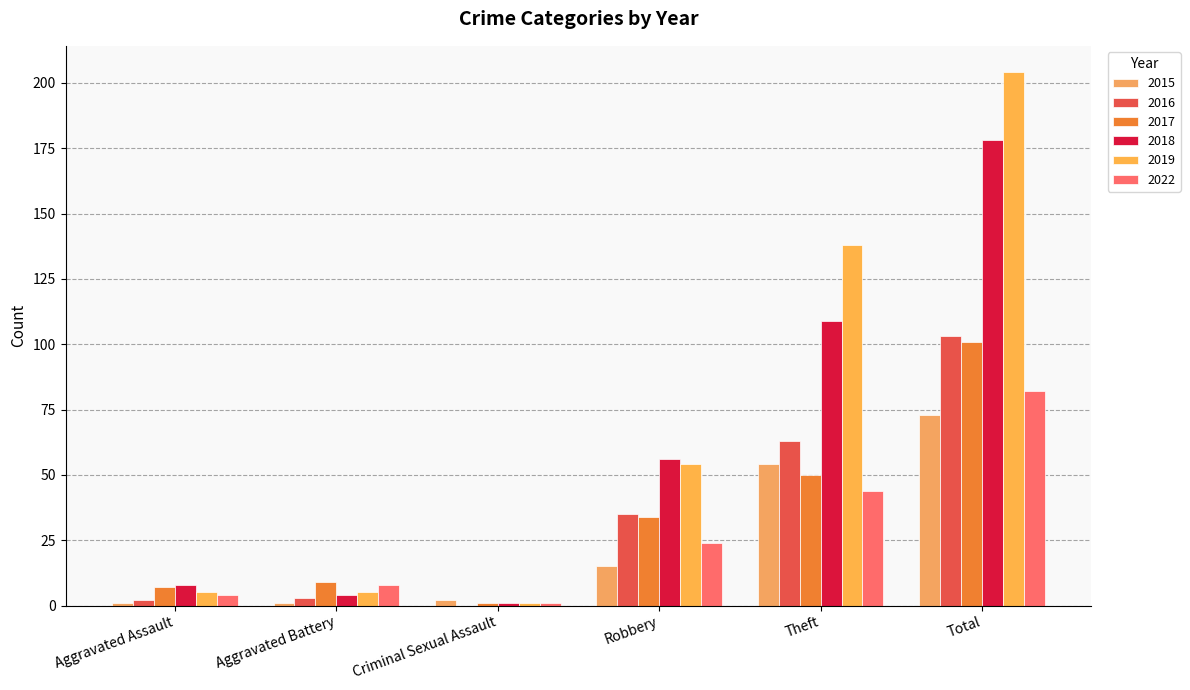

At how many categories does at least one series exceed 173?

1